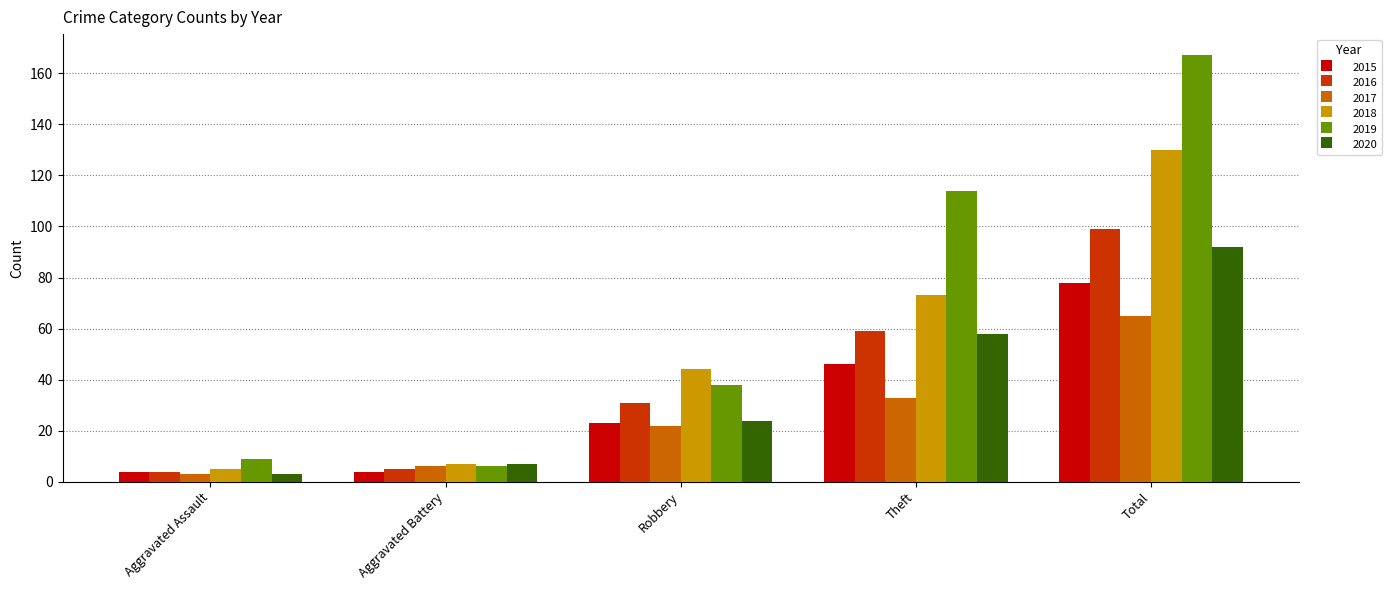

True or false: 2015 has a value of 25 at Theft.

False